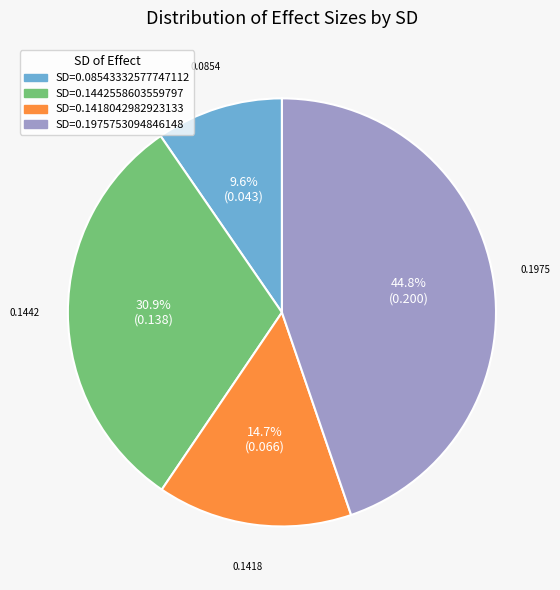

Does any single category account for the majority?

No